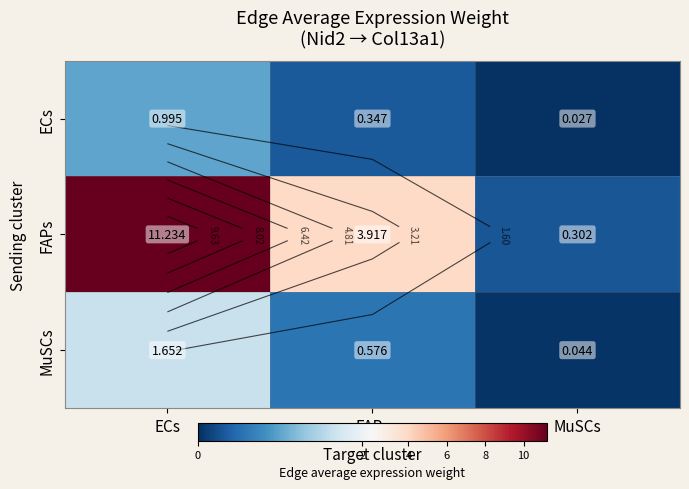

At how many categories does at least one series exceed 8?

1